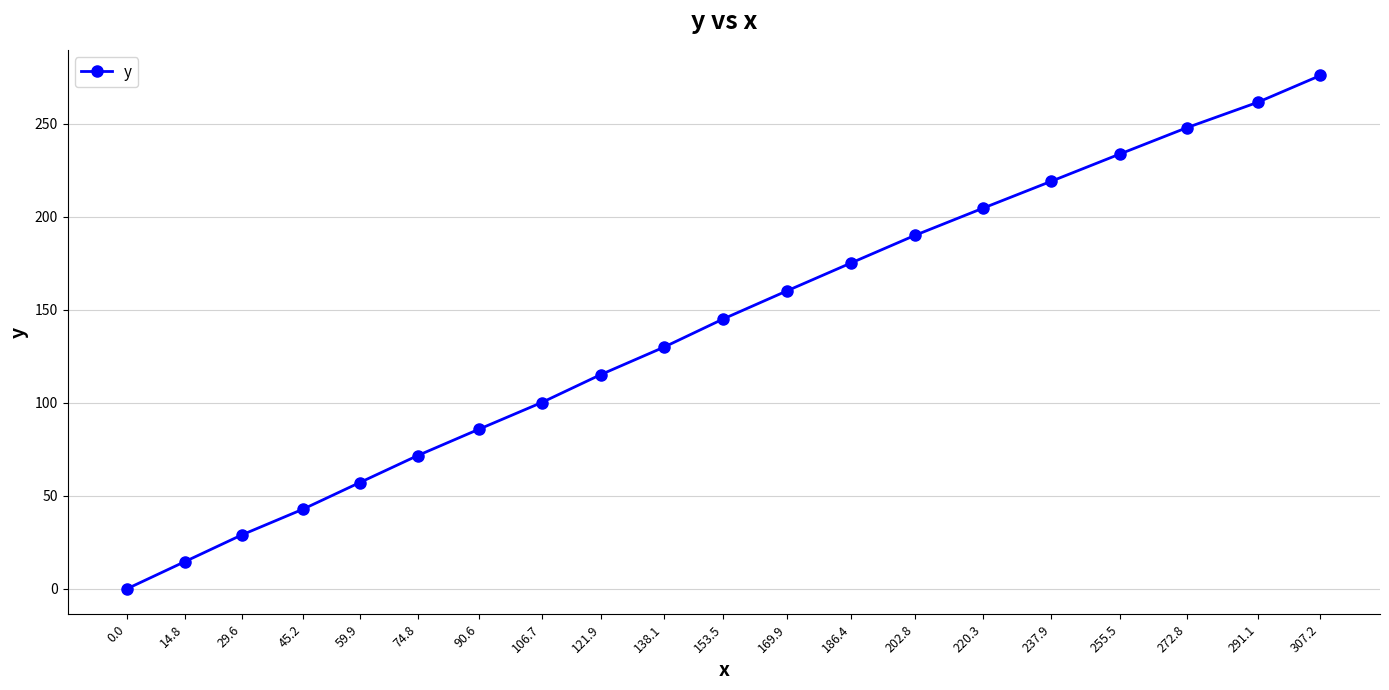

What is the difference between the second highest and minimum values?

261.6